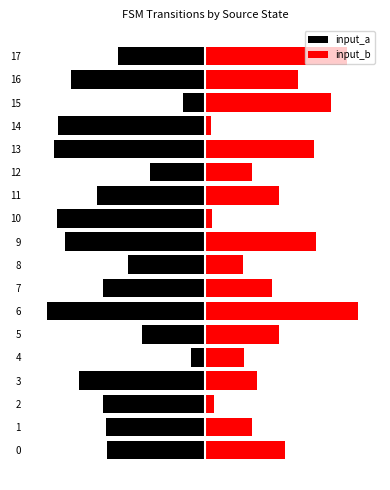

Read the input_b value at 17.

8.9